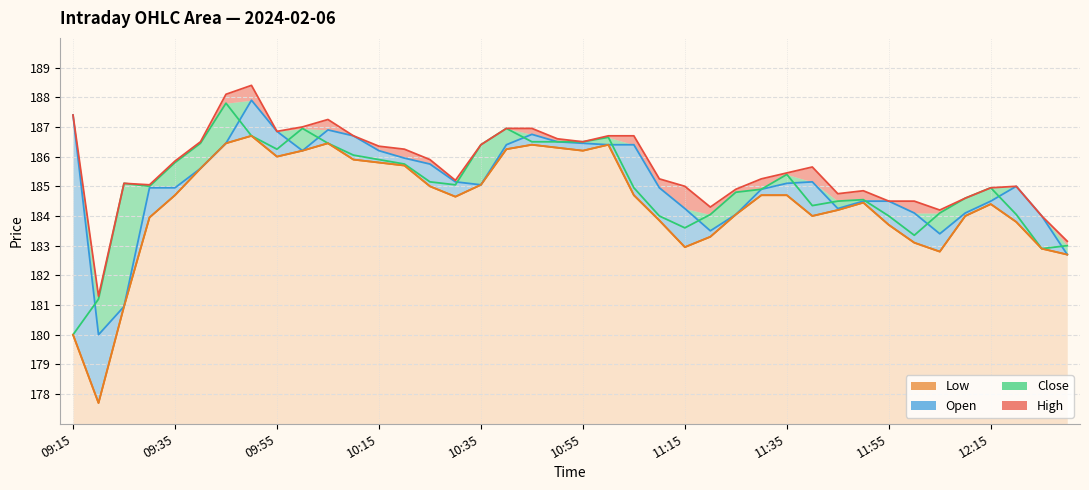

What is the sum of the values at 12:15 and 15?

370.9